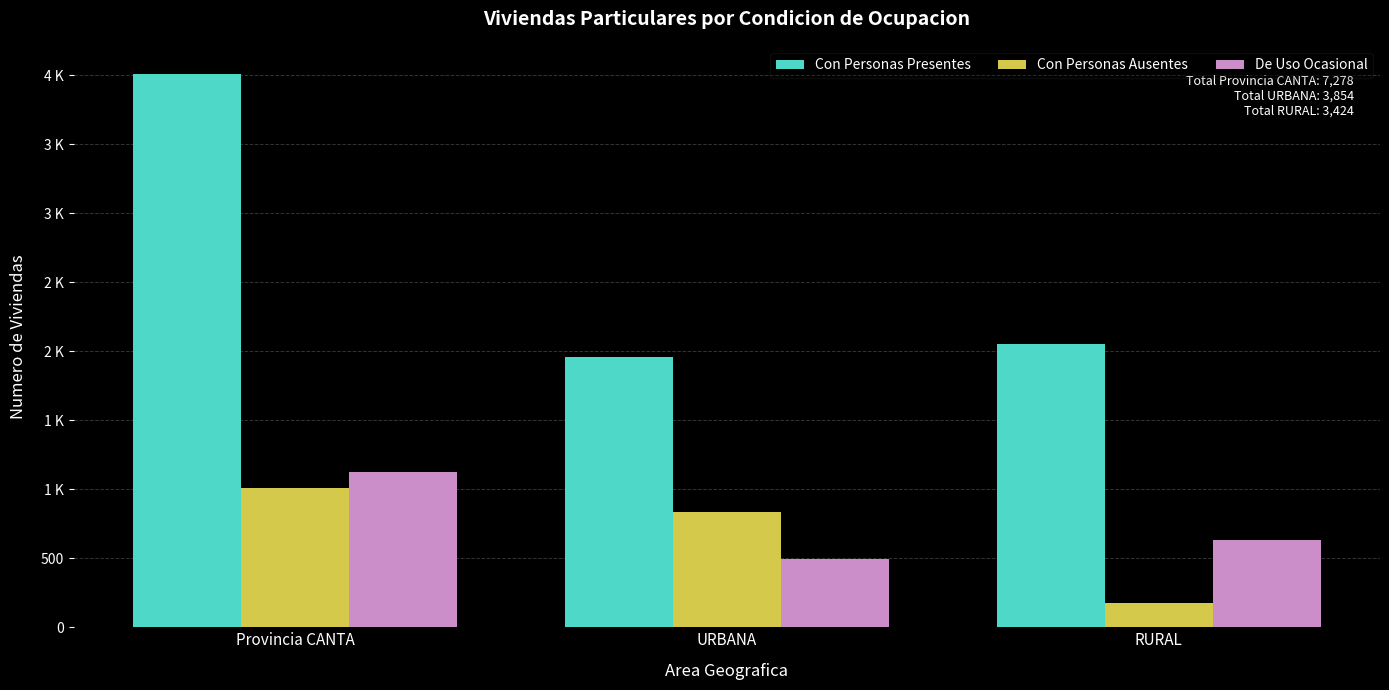

What is the difference between the maximum and minimum values in the Con Personas Presentes series?

2054